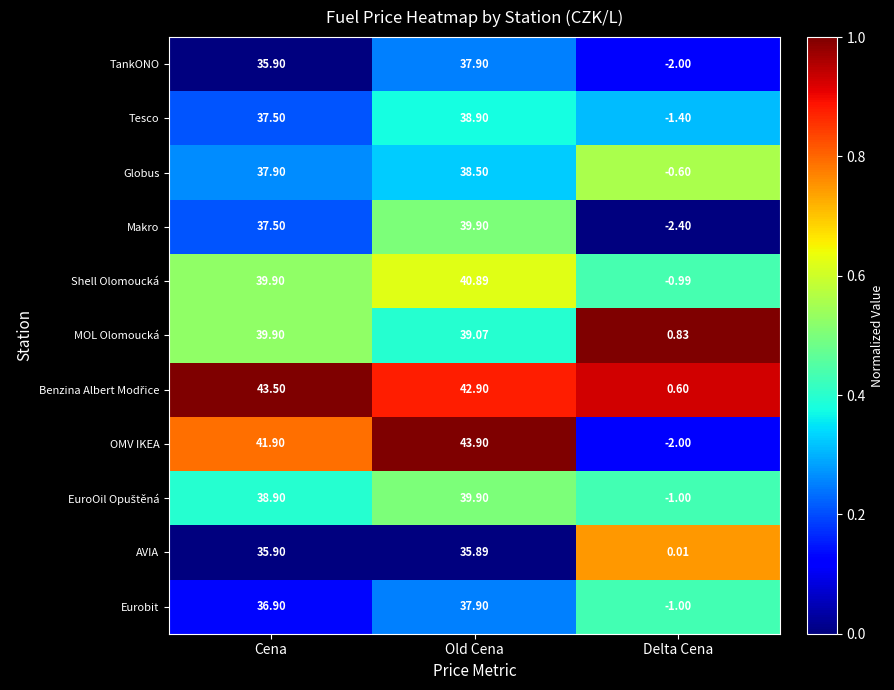

Where does the MOL Olomoucká series first go above 39?

Cena